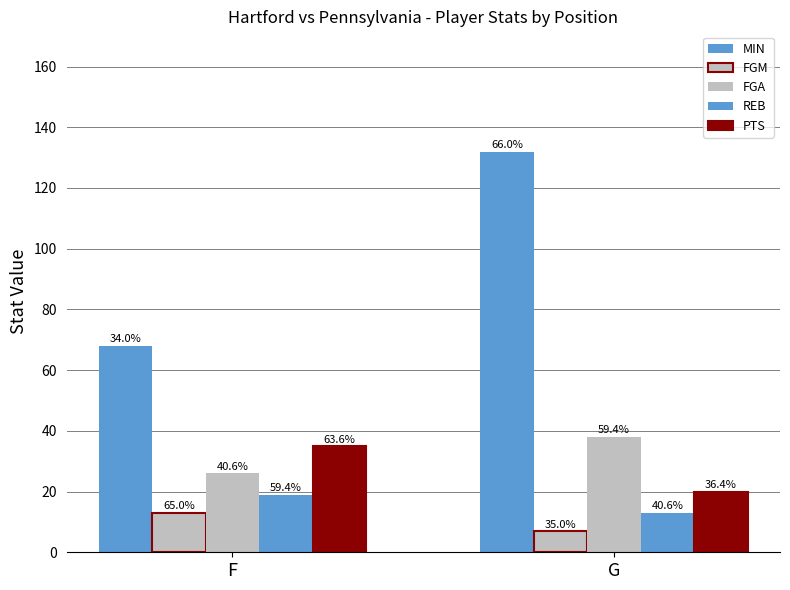

How many groups of bars are there?

2